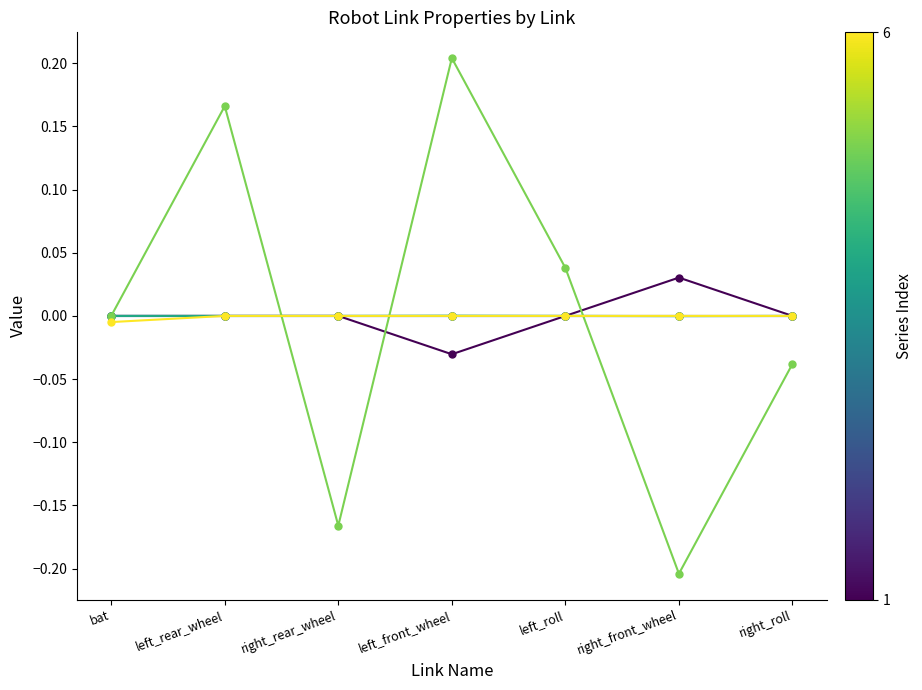

At which category does the chart reach its peak across all series?

left_front_wheel